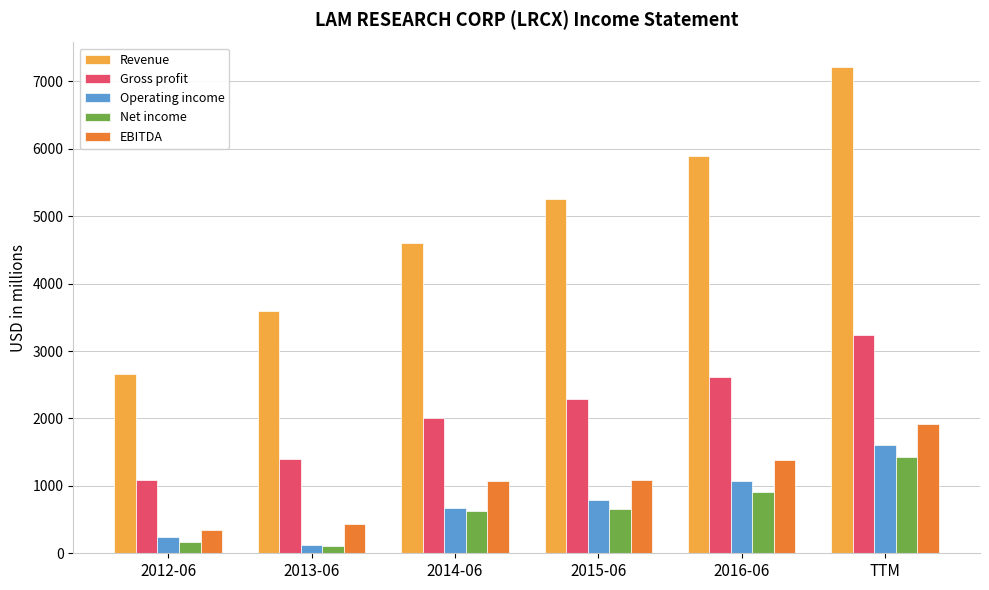

At which label does EBITDA reach its peak?

TTM